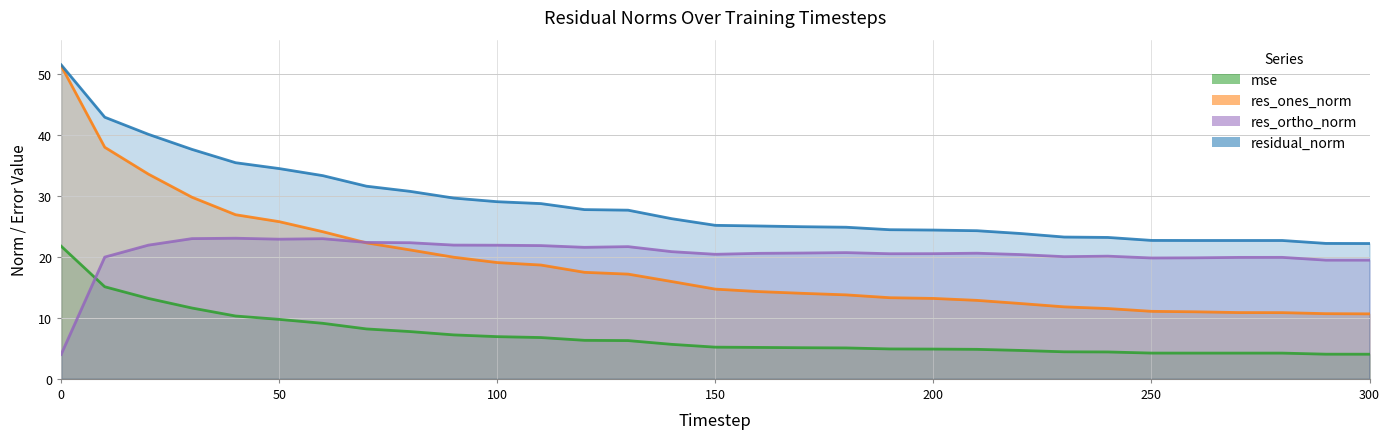

True or false: res_ones_norm and mse intersect in this chart.

False